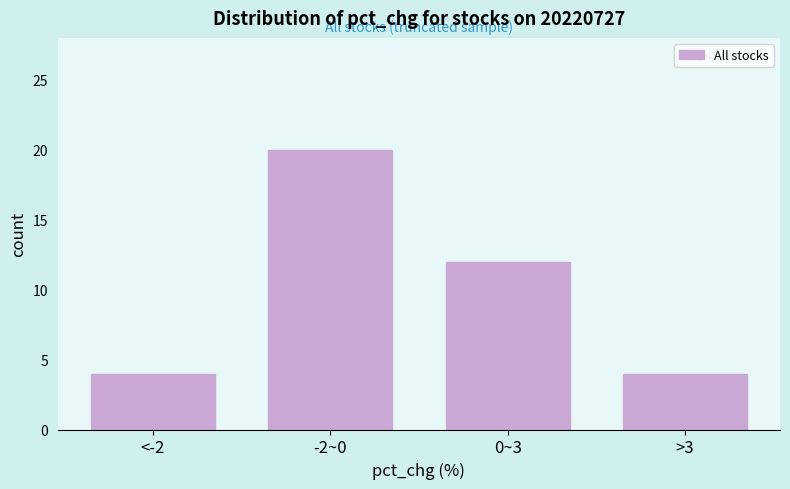

Reading left to right, what are all the values shown in this chart?

4	20	12	4